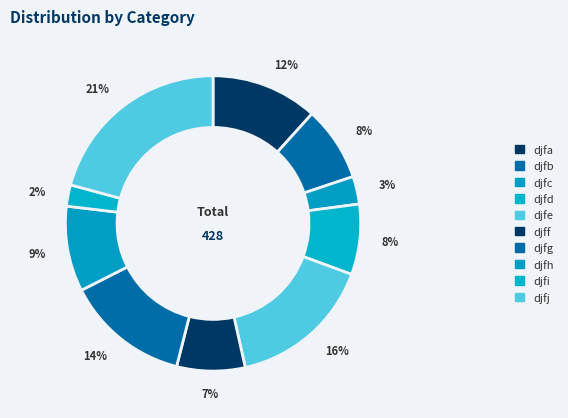

Which slice is the smallest?

djfi